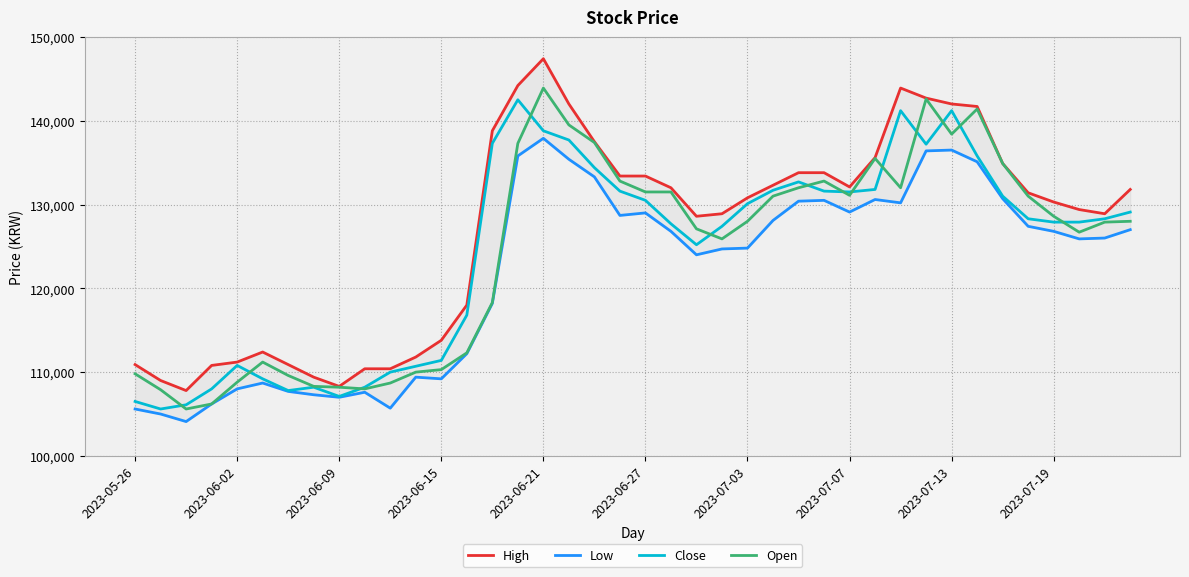

Reading left to right, transcribe all the data shown in this chart.

High: 110900	109000	107800	110800	111200	112400	110900	109400	108300	110400	110400	111800	113800	118000	138800	144200	147400	142000	137500	133400	133400	132000	128600	128900	130800	132300	133800	133800	132100	135600	143900	142700	142000	141700	134900	131400	130300	129400	128900	131800
Low: 105600	105000	104100	106200	108000	108700	107700	107300	107000	107600	105700	109400	109200	112200	118200	135800	137900	135400	133300	128700	129000	126800	124000	124700	124800	128100	130400	130500	129100	130600	130200	136400	136500	135100	130700	127400	126800	125900	126000	127000
Close: 106500	105600	106100	108000	110800	109200	107800	108200	107100	108200	110000	110700	111400	116800	137300	142500	138800	137700	134400	131600	130500	127700	125200	127400	130100	131700	132700	131600	131500	131800	141200	137200	141200	135800	131000	128300	127900	127900	128300	129100
Open: 109800	107900	105600	106200	108800	111200	109600	108300	108200	108000	108700	110000	110300	112300	118300	137300	143900	139500	137400	132800	131500	131500	127100	125900	128000	131000	132000	132800	131100	135500	132000	142600	138400	141400	134900	131000	128600	126700	127900	128000